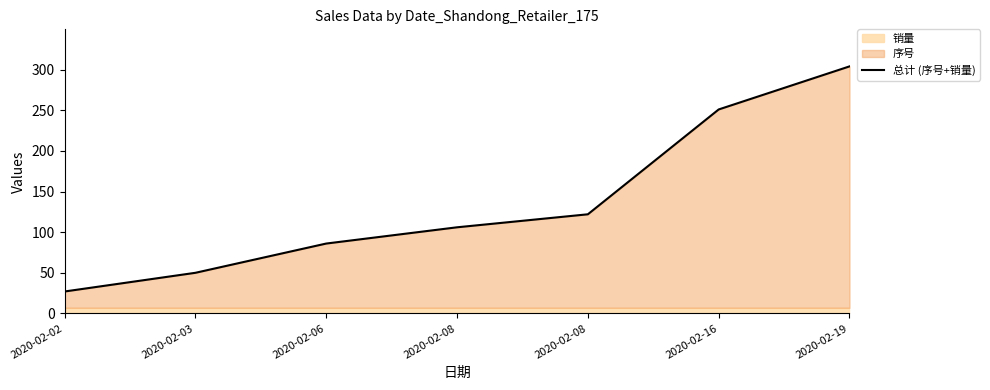

What is the value of the 2nd point from the left?

50